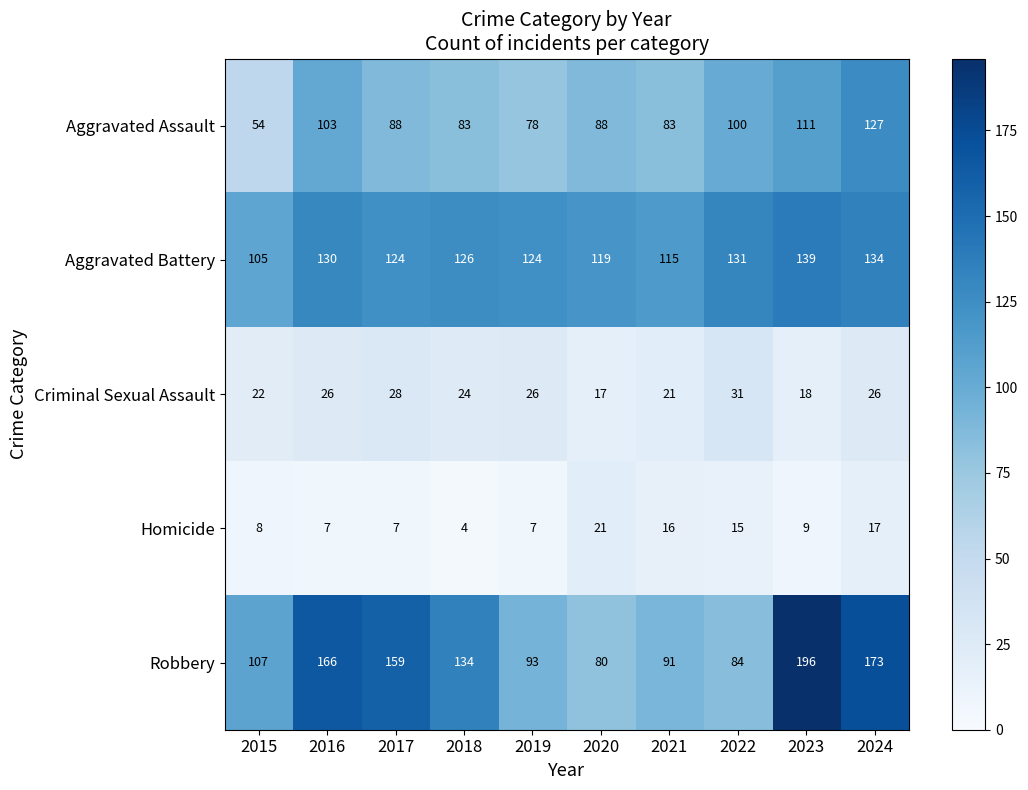

What is the greatest value displayed?

196